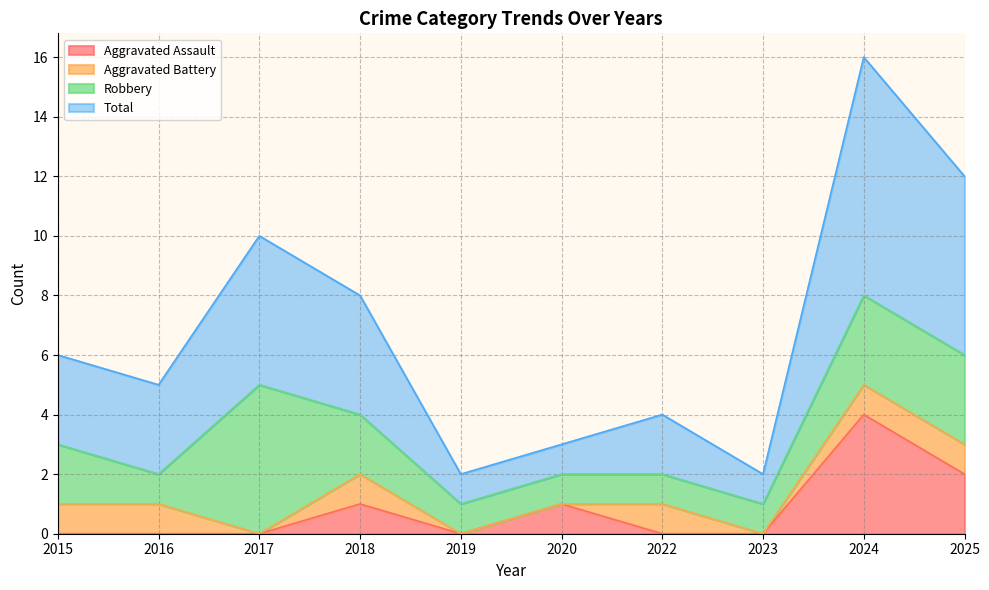

What is the maximum value for Aggravated Assault?

4